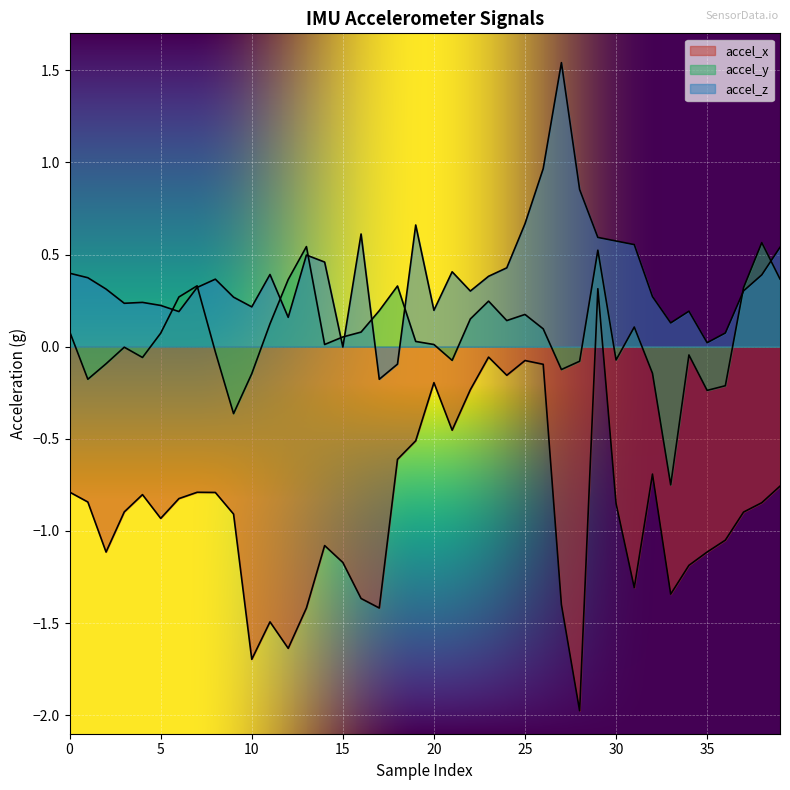

Reading left to right, what are all the values shown in this chart?

accel_x: 0=-0.8	1=-0.8	2=-1.1	3=-0.9	4=-0.8	5=-0.9	6=-0.8	7=-0.8	8=-0.8	9=-0.9	10=-1.7	11=-1.5	12=-1.6	13=-1.4	14=-1.1	15=-1.2	16=-1.4	17=-1.4	18=-0.6	19=-0.5	20=-0.2	21=-0.5	22=-0.2	23=-0.1	24=-0.2	25=-0.1	26=-0.1	27=-1.4	28=-2.0	29=0.3	30=-0.9	31=-1.3	32=-0.7	33=-1.3	34=-1.2	35=-1.1	36=-1.0	37=-0.9	38=-0.8	39=-0.8
accel_y: 0=0.1	1=-0.2	2=-0.1	3=-0.0	4=-0.1	5=0.1	6=0.3	7=0.3	8=-0.0	9=-0.4	10=-0.1	11=0.1	12=0.4	13=0.5	14=0.0	15=0.1	16=0.1	17=0.2	18=0.3	19=0.0	20=0.0	21=-0.1	22=0.2	23=0.2	24=0.1	25=0.2	26=0.1	27=-0.1	28=-0.1	29=0.5	30=-0.1	31=0.1	32=-0.1	33=-0.8	34=-0.0	35=-0.2	36=-0.2	37=0.3	38=0.6	39=0.4
accel_z: 0=0.4	1=0.4	2=0.3	3=0.2	4=0.2	5=0.2	6=0.2	7=0.3	8=0.4	9=0.3	10=0.2	11=0.4	12=0.2	13=0.5	14=0.5	15=-0.0	16=0.6	17=-0.2	18=-0.1	19=0.7	20=0.2	21=0.4	22=0.3	23=0.4	24=0.4	25=0.7	26=1.0	27=1.5	28=0.9	29=0.6	30=0.6	31=0.6	32=0.3	33=0.1	34=0.2	35=0.0	36=0.1	37=0.3	38=0.4	39=0.5